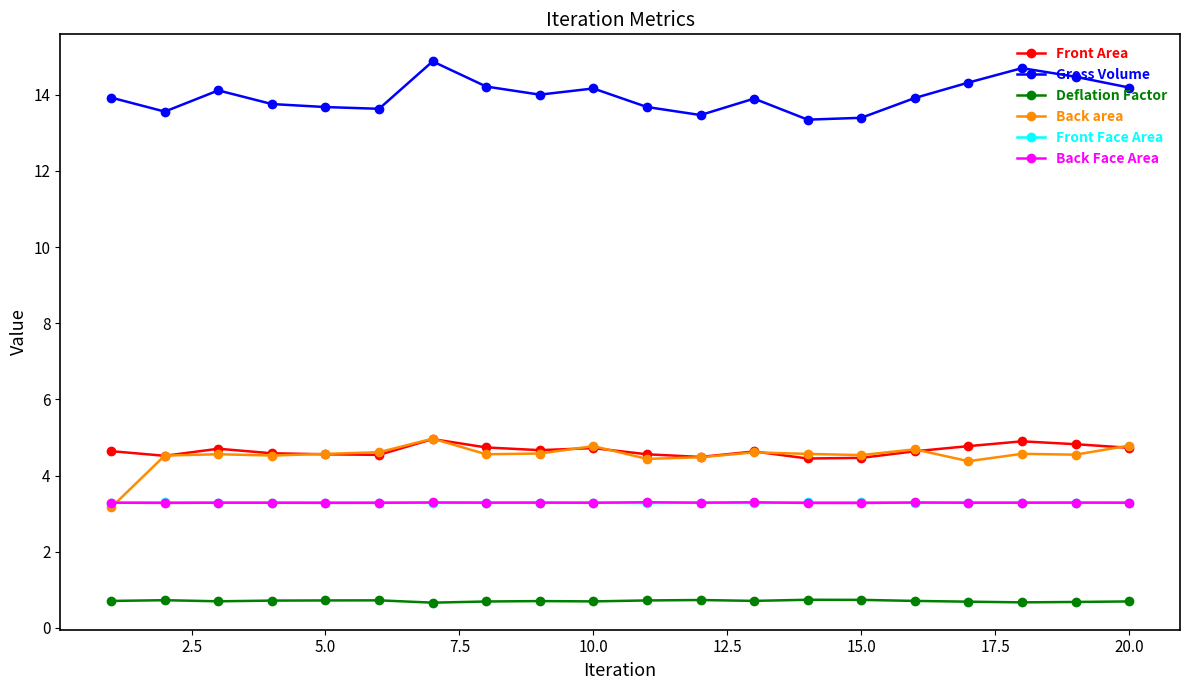

How many Back Face Area values are between 3 and 4?

20